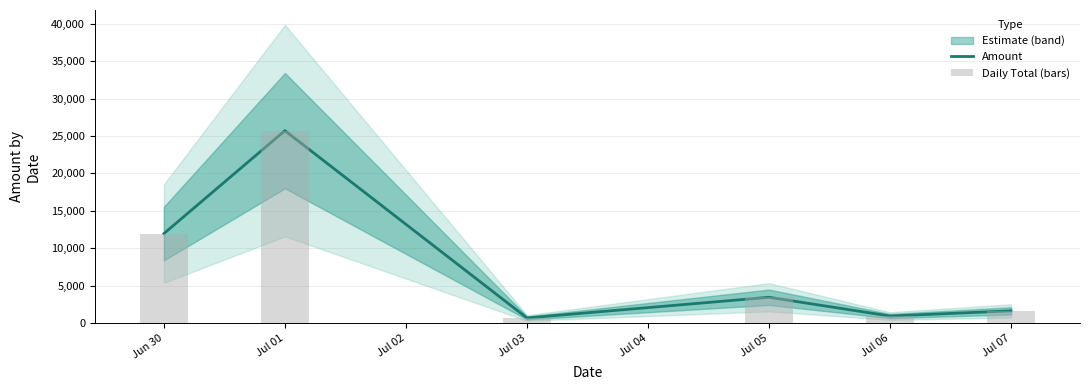

At which category is the sum across all series the highest?

Jul 01